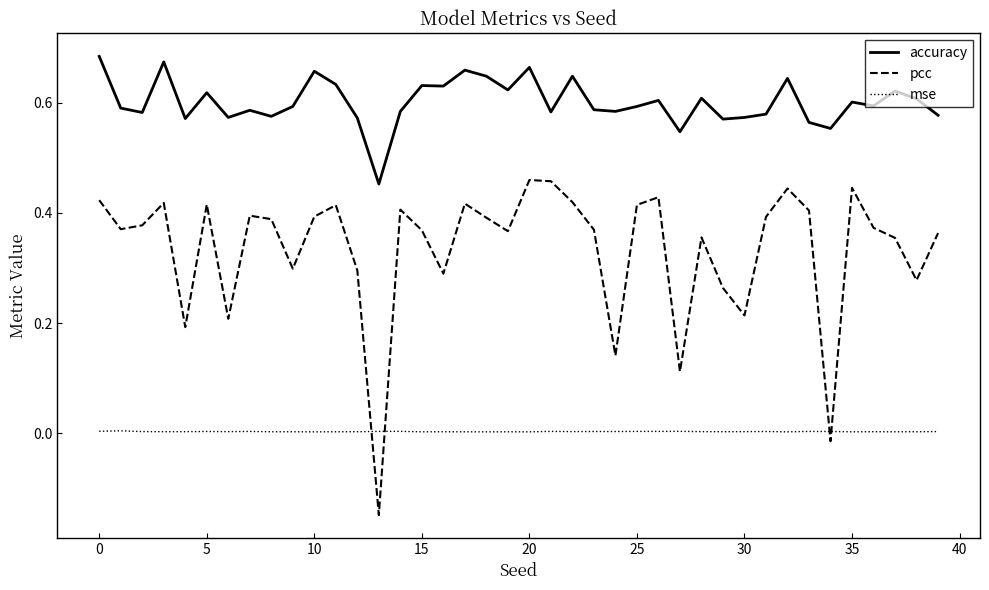

True or false: mse and accuracy cross at least once.

False